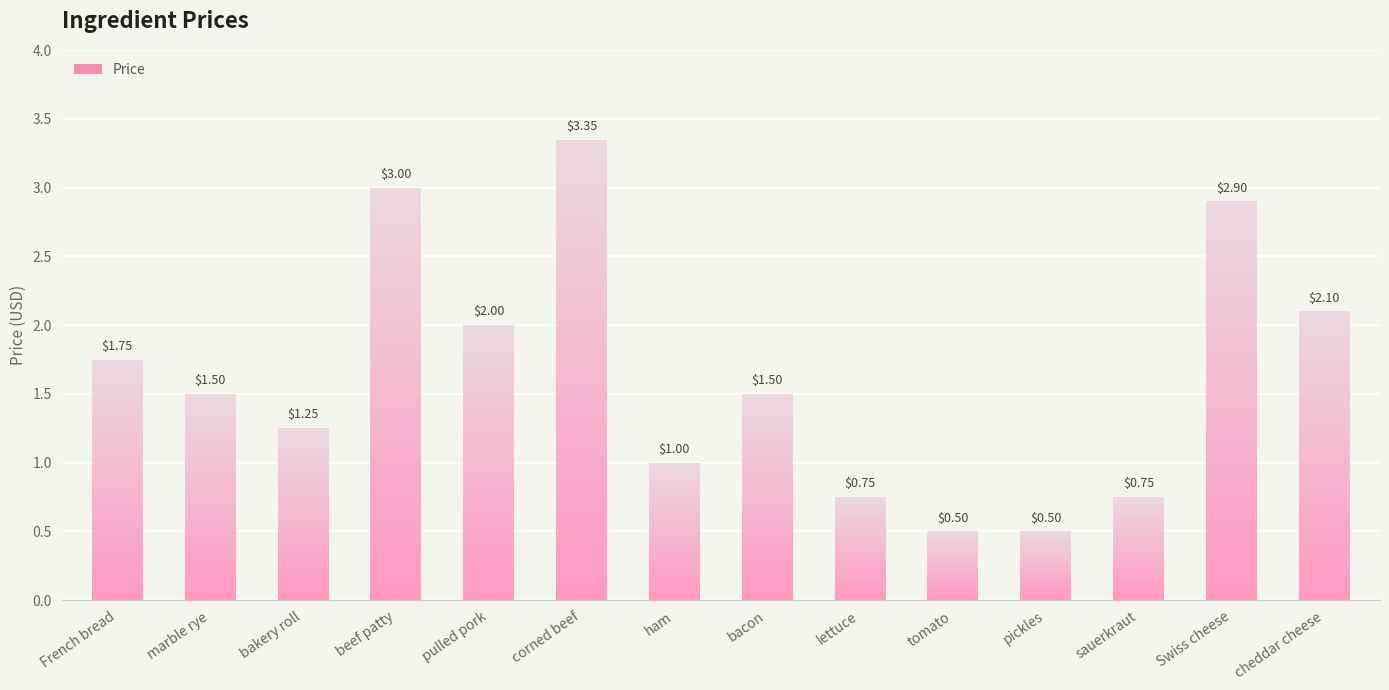

What is the greatest value displayed?

3.4